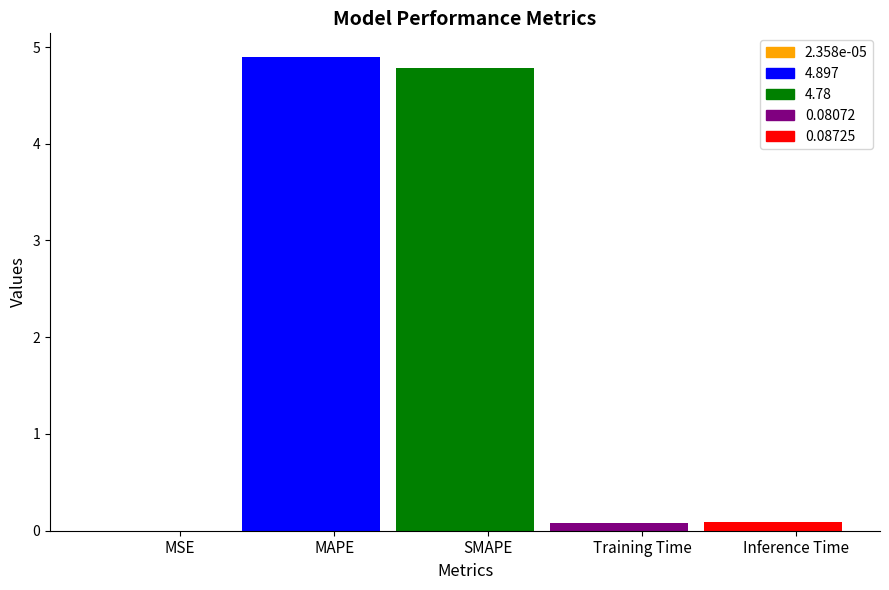

True or false: the data shows 0.1 at Training Time.

False